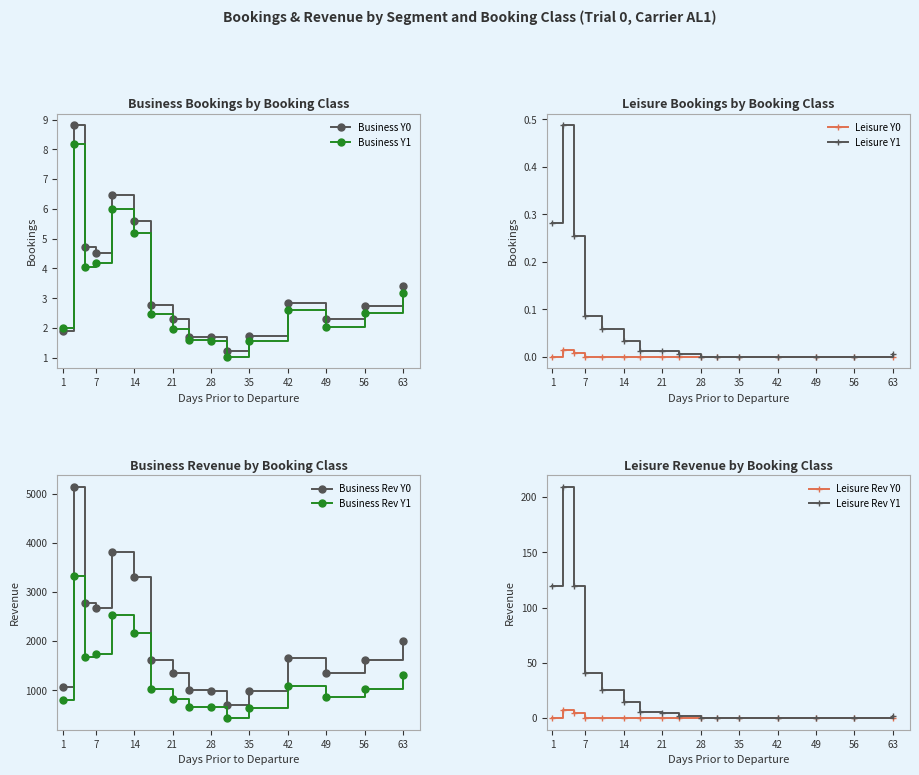

Is it true that Business Y1 equals 4.2 at 7?

True